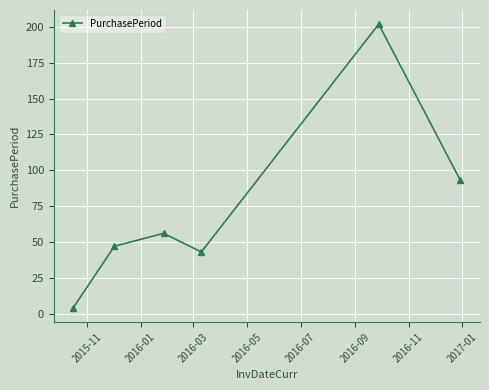

Count the number of categories in the chart.

6